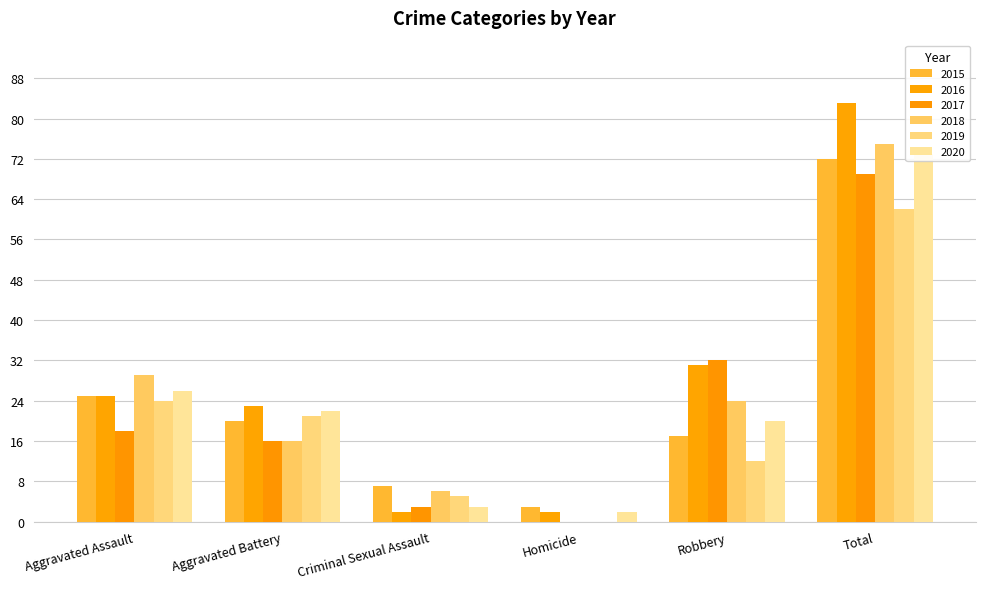

What position from the left is Total?

6